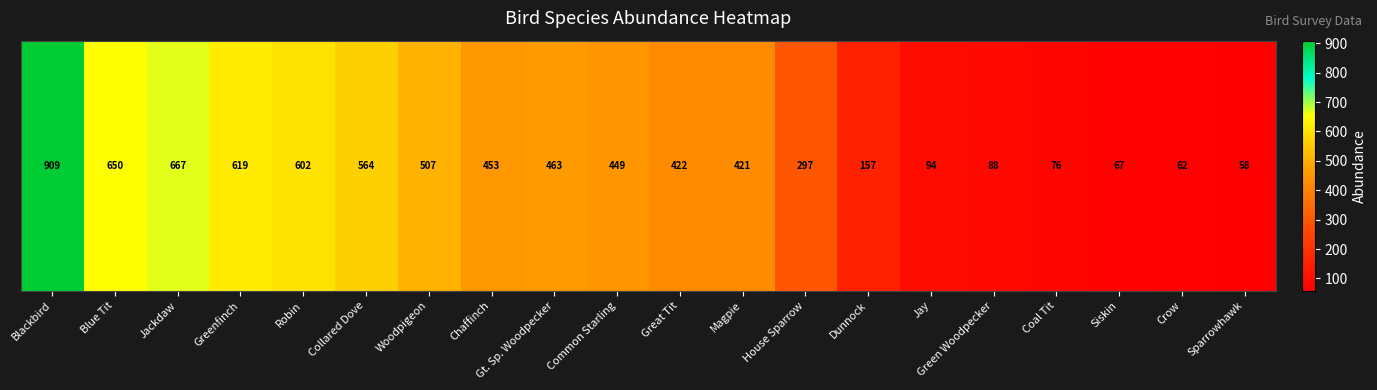

What is the greatest value displayed?

909